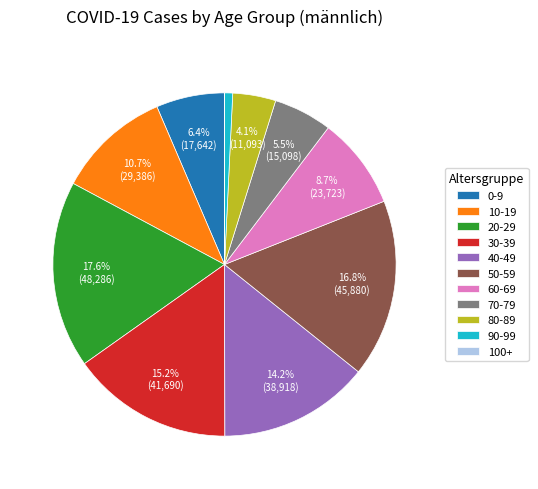

What is the ratio of the value at 40-49 to the value at 20-29?

0.8